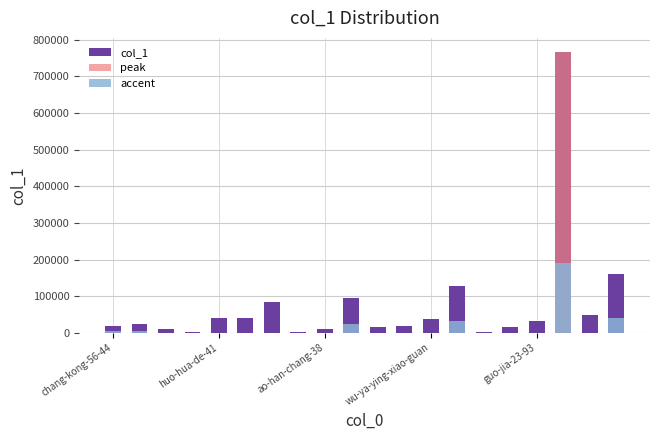

What is the change in value from 11 to 13?

+109210